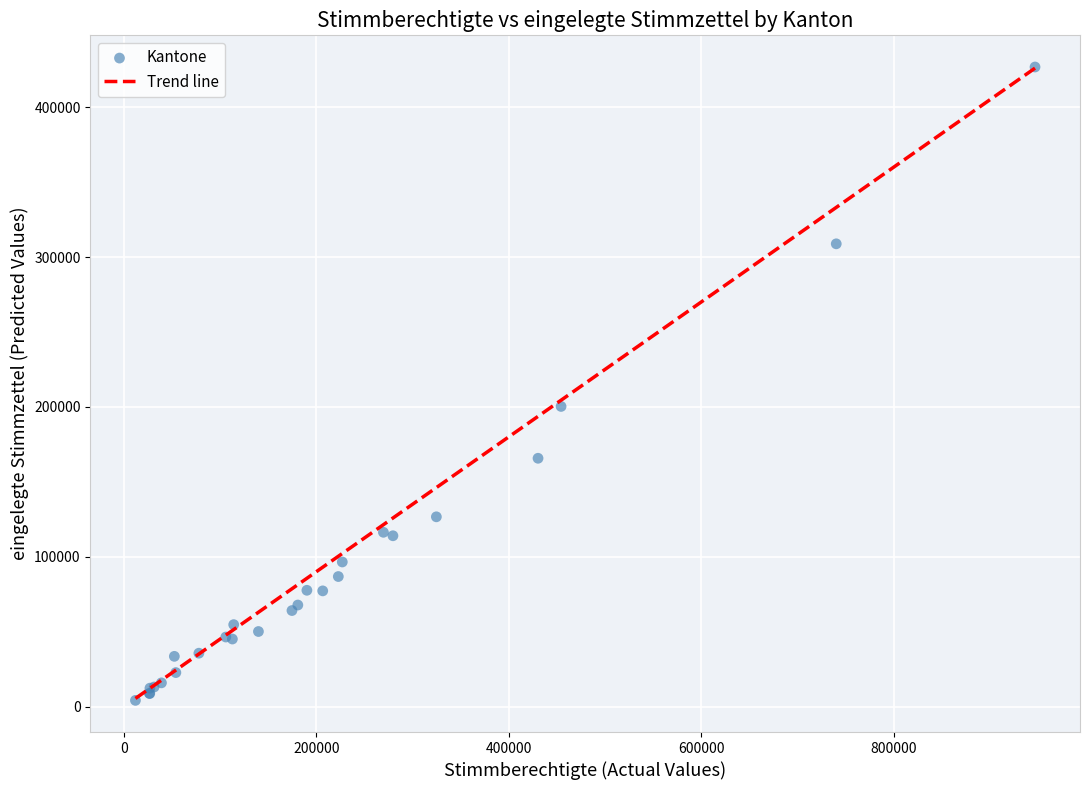

What Y value in the scatter plot is closest to 215484?

200300